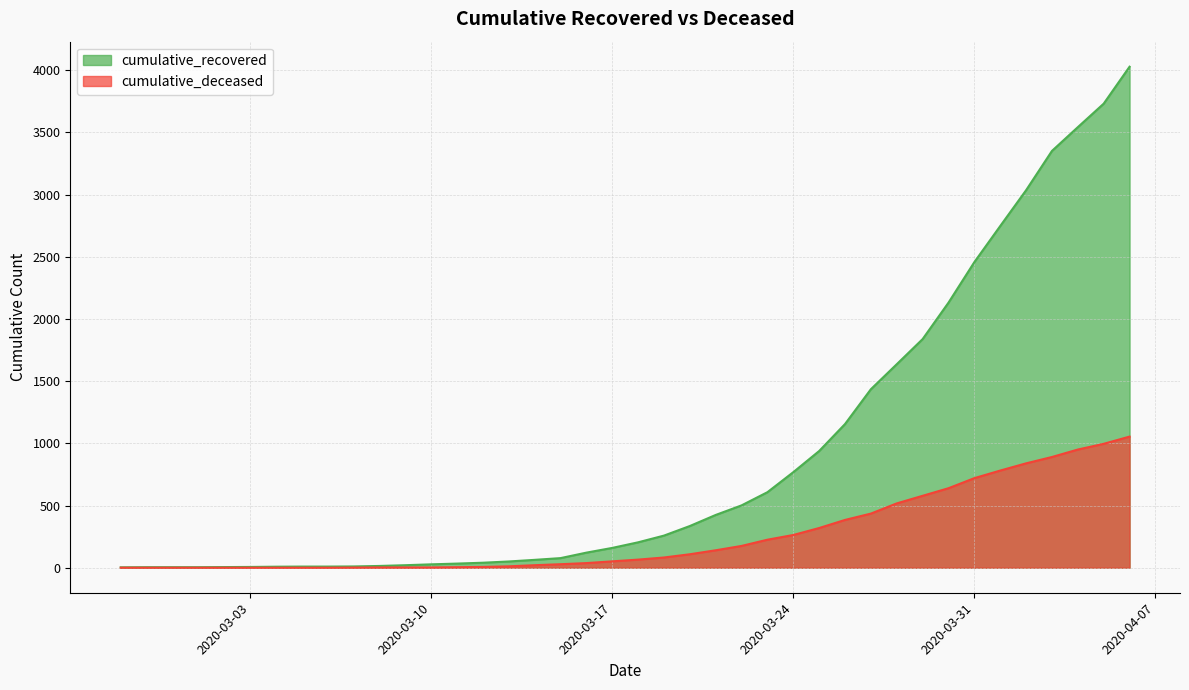

How many distinct data groups are displayed?

2